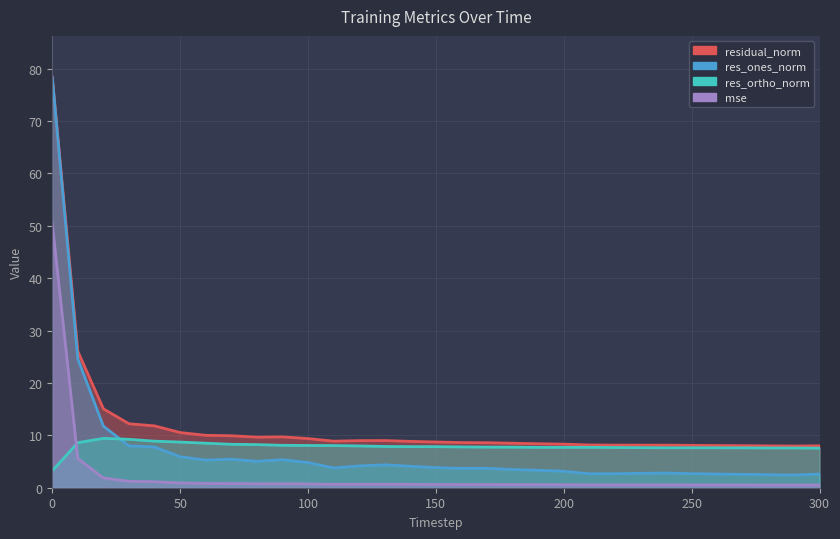

Which series changed the most between 40 and 110?

res_ones_norm